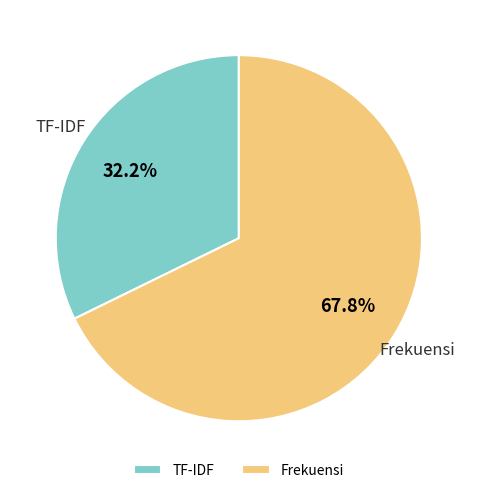

To the nearest percent, what portion does Frekuensi represent?

68%